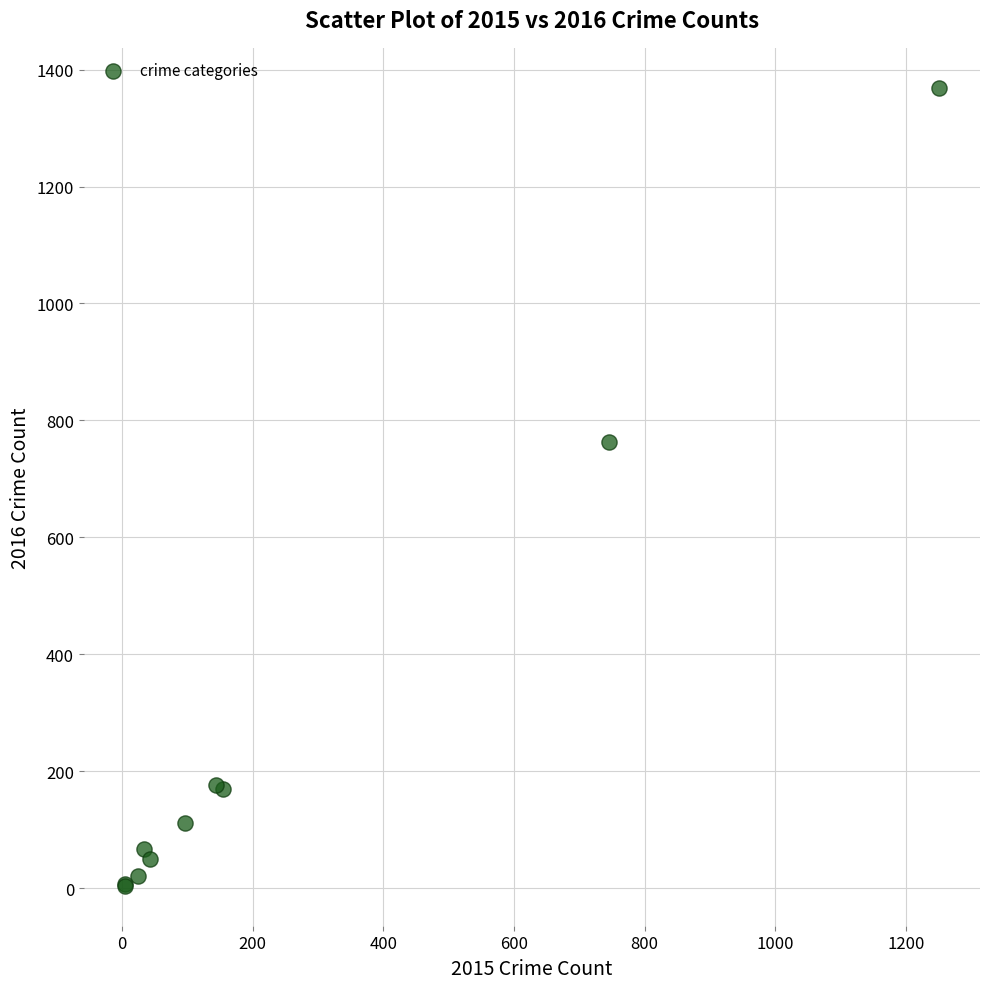

What Y value in the scatter plot is closest to 686?

763